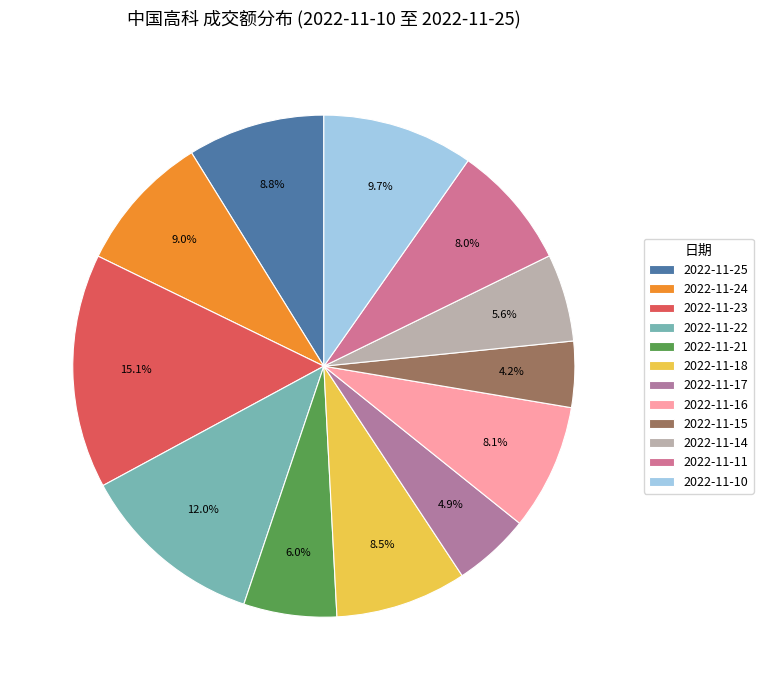

Do 2022-11-15 and 2022-11-21 together represent more than half of the pie?

No